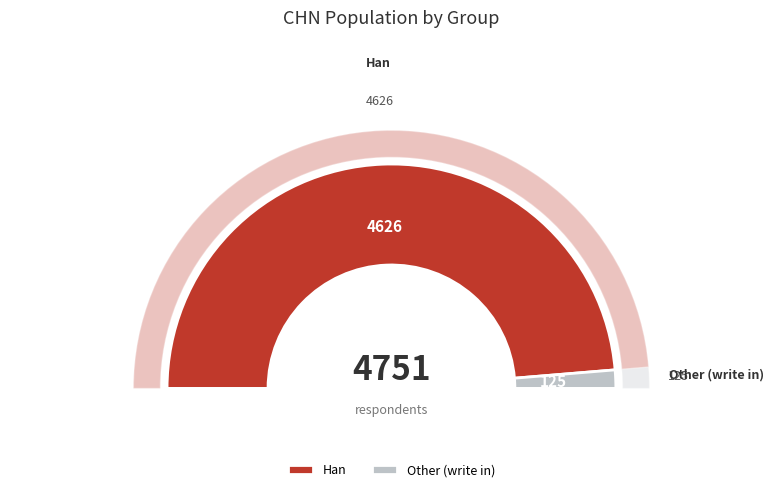

Does Han represent more than half of the total?

Yes